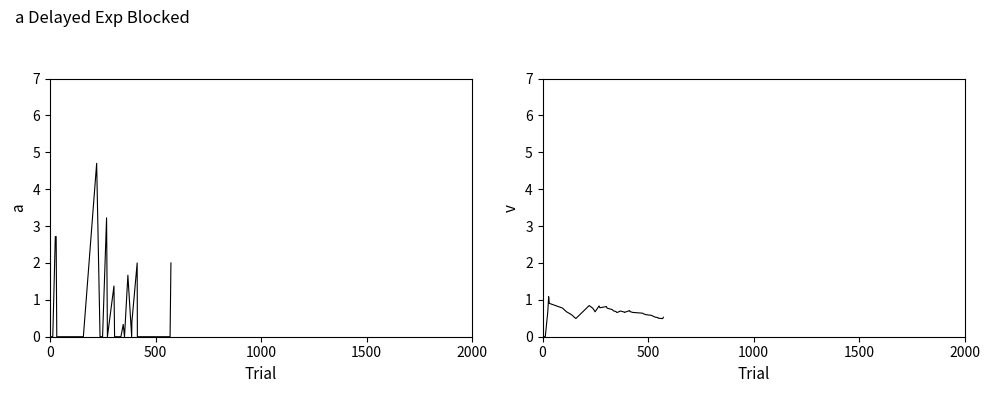

Reading left to right, list all the values displayed in this chart.

Score: 0.0	0.0	0.0	2.7	2.7	0.0	0.0	0.0	0.0	0.0	0.0	4.7	0.0	0.0	0.0	3.2	0.0	1.4	0.0	0.0	0.0	0.3	0.0	1.7	0.0	0.4	2.0	0.0	0.0	0.0	0.0	0.0	0.0	0.0	0.0	0.0	0.0	0.0	0.0	2.0
Score (running mean): 0.0	0.0	0.0	0.7	1.1	0.9	0.8	0.7	0.6	0.5	0.5	0.8	0.8	0.7	0.7	0.8	0.8	0.8	0.8	0.7	0.7	0.7	0.7	0.7	0.7	0.7	0.7	0.7	0.7	0.6	0.6	0.6	0.6	0.6	0.5	0.5	0.5	0.5	0.5	0.5